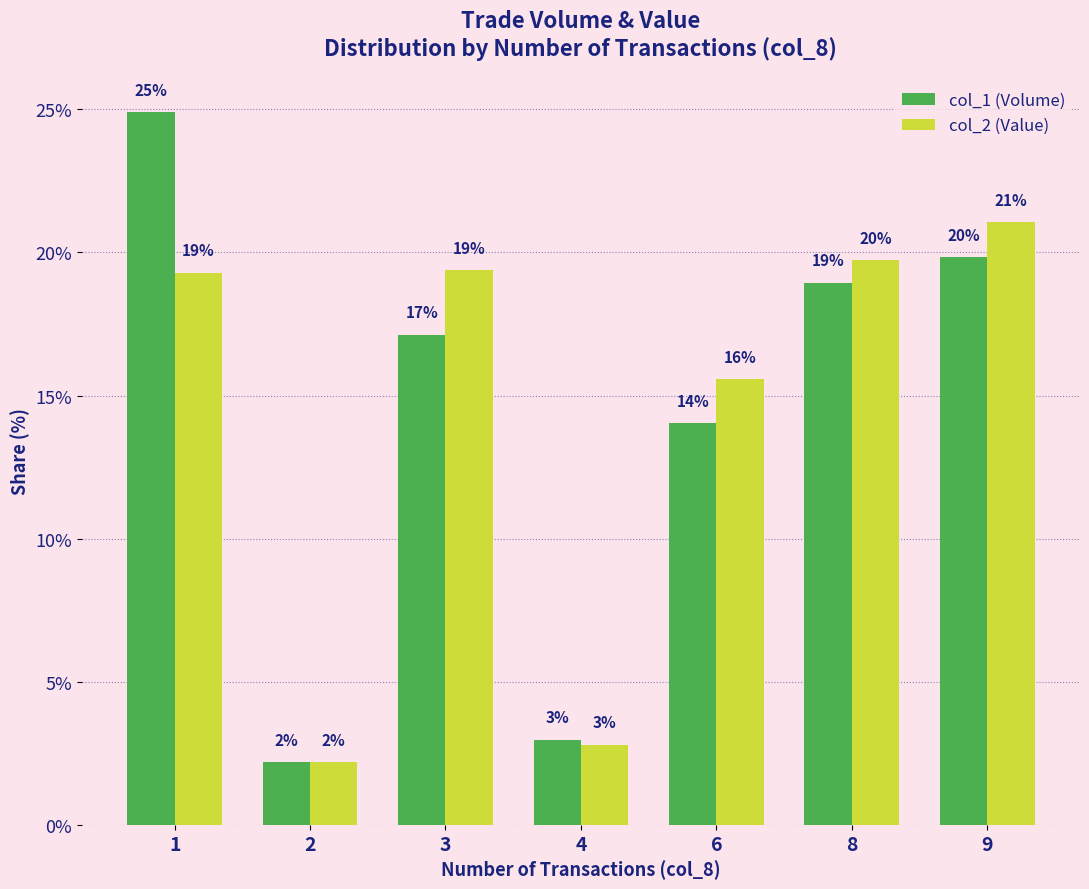

Which series has the widest spread of values?

col_1 (Volume)